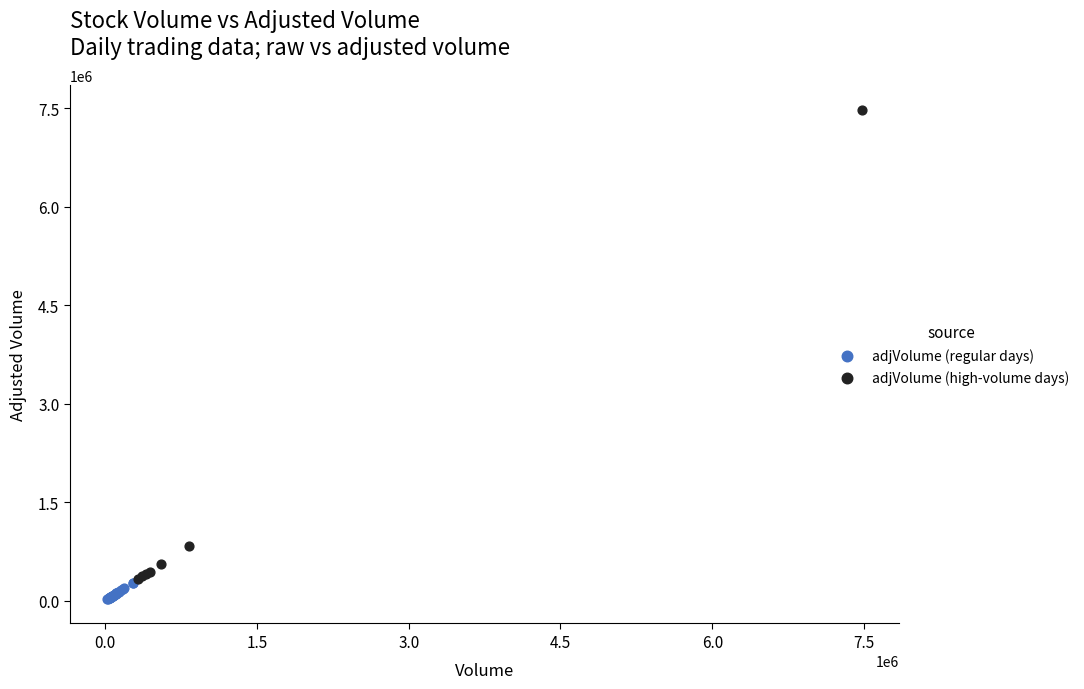

Which series has the largest Y range (max minus min)?

adjVolume (high-volume days)